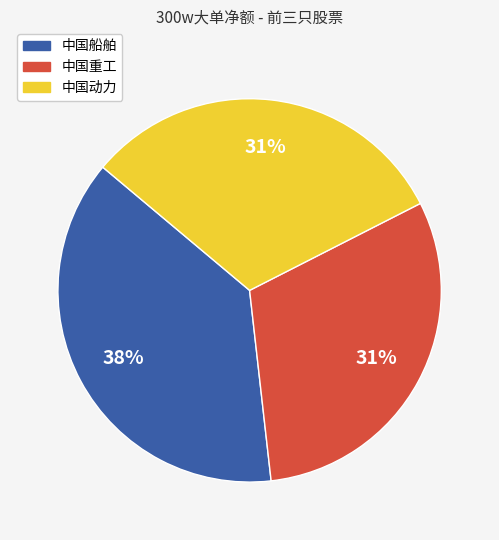

Which slice is the largest?

中国船舶